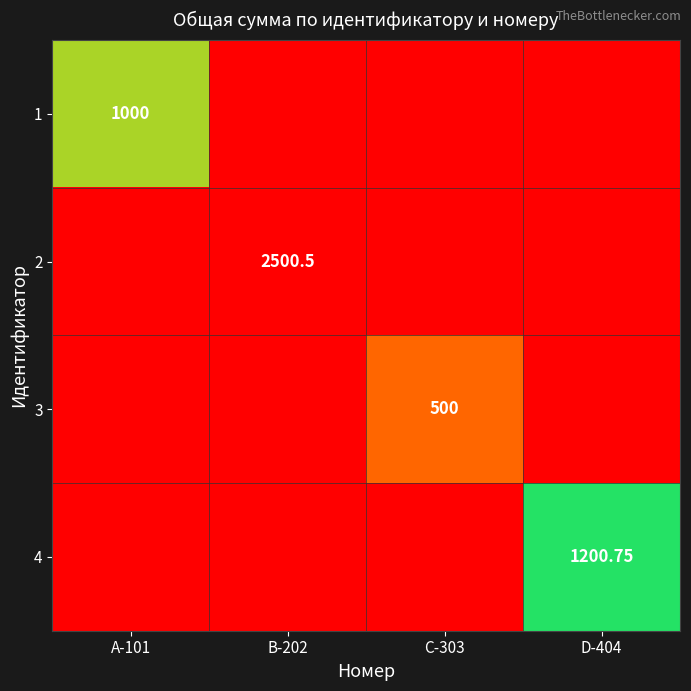

At how many categories does at least one series exceed 1050?

2